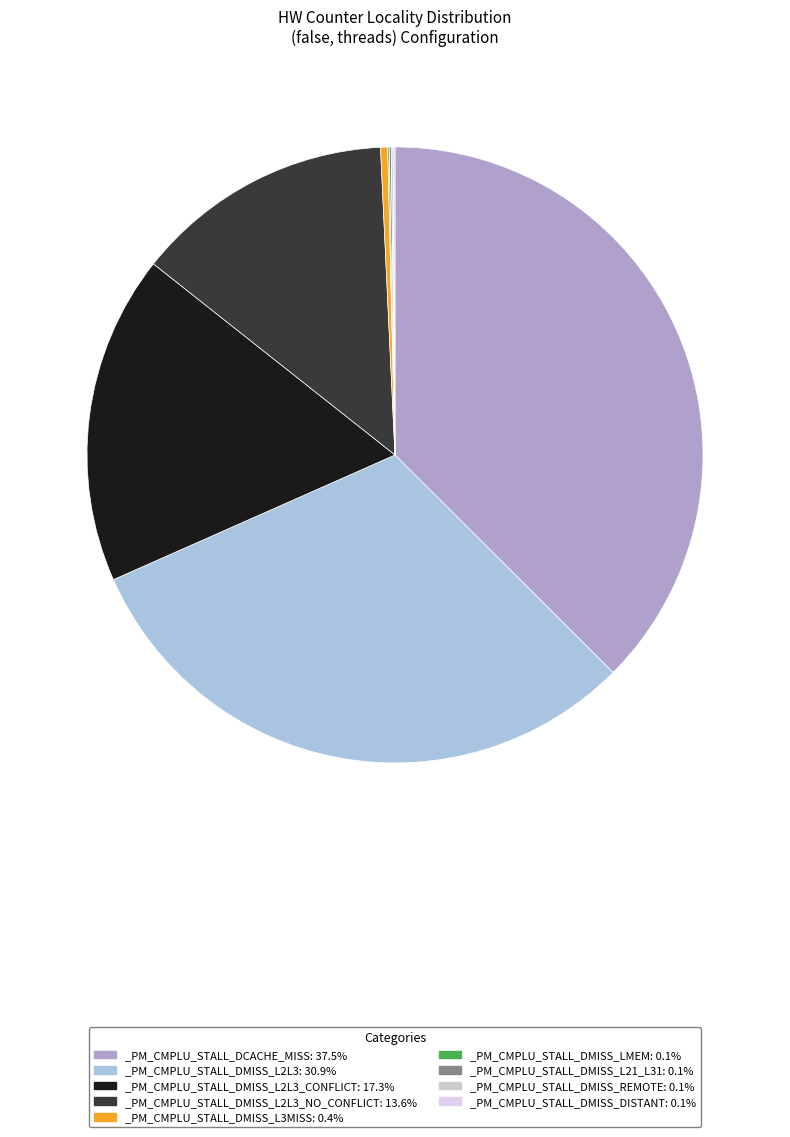

Is there a majority slice in this chart?

No